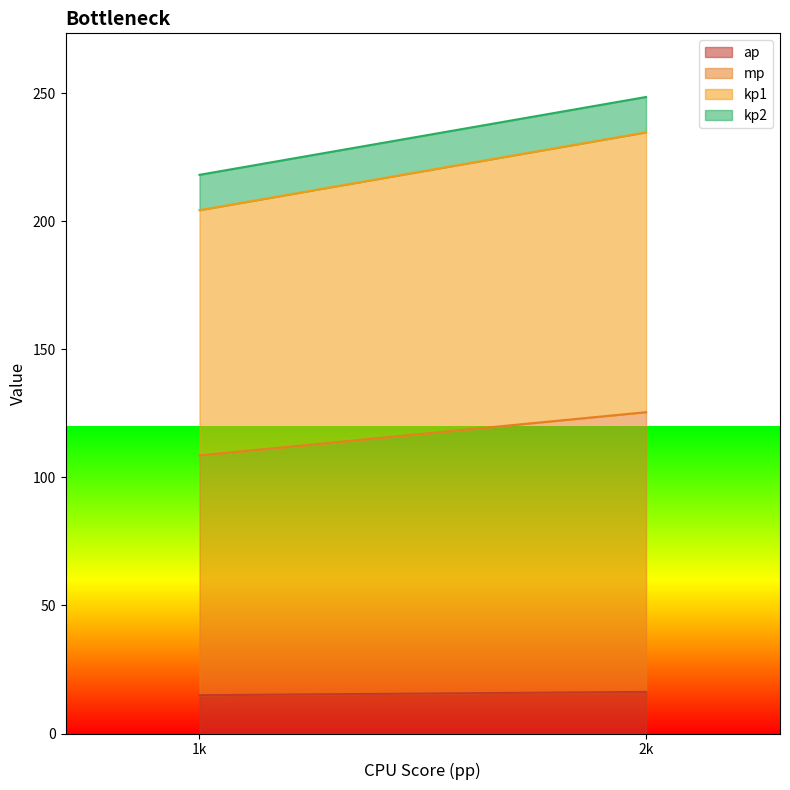

How many lines are shown in the chart?

4